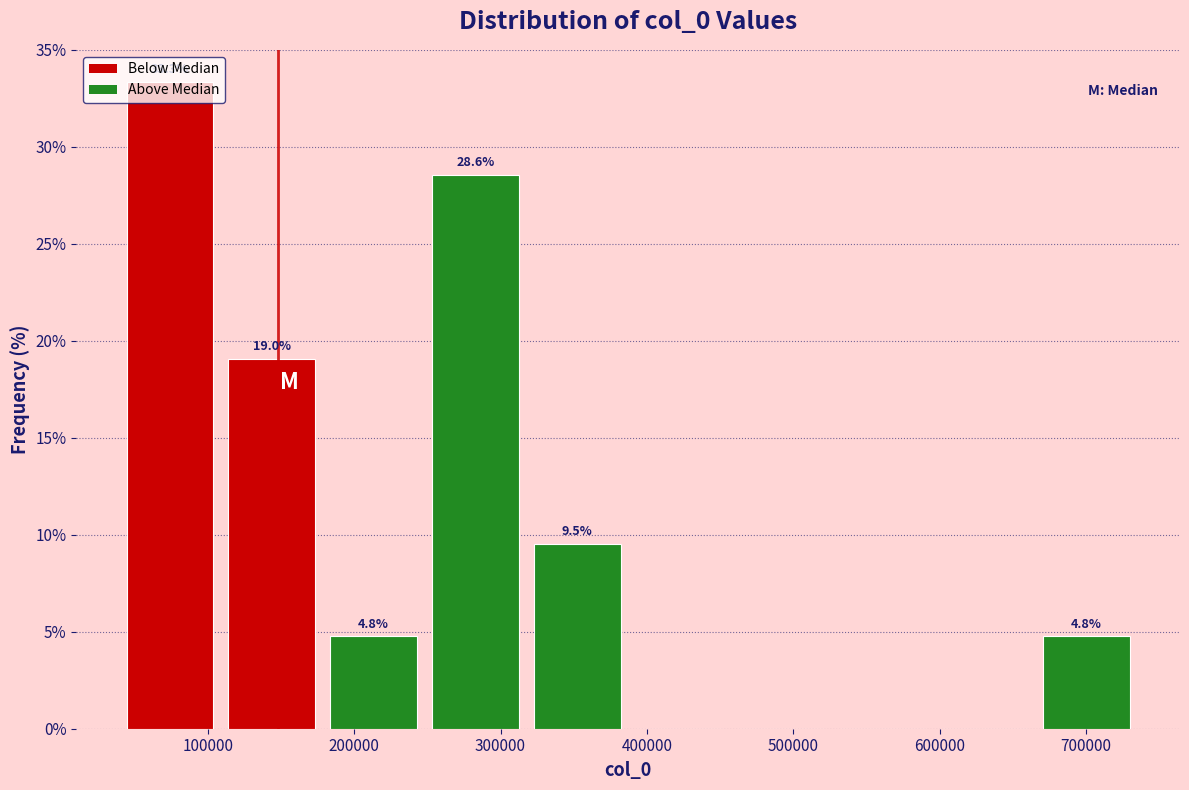

Over which range of the x-axis is the bar tallest?

40000 to 110000